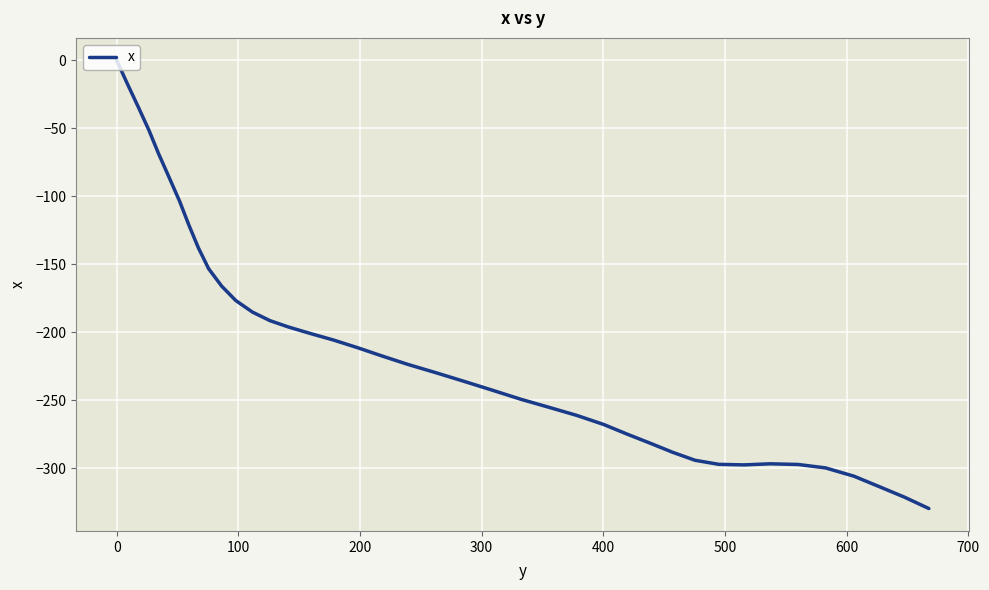

What is the difference between the maximum and minimum values?

329.7